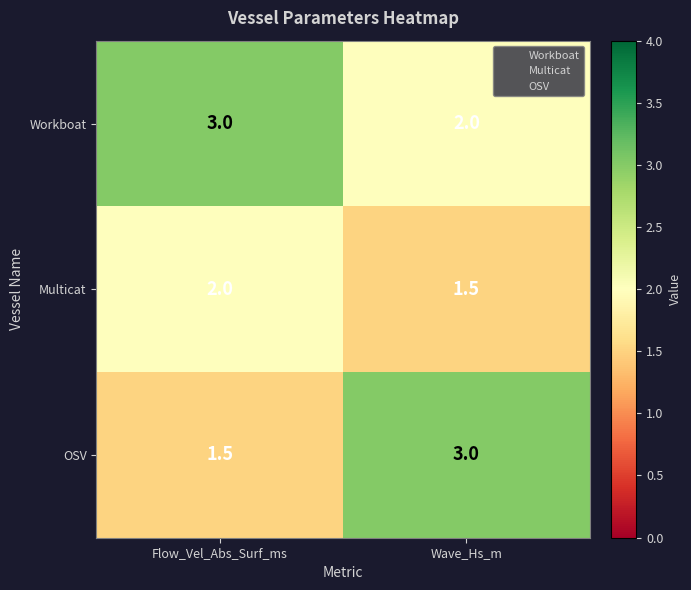

At which label is Multicat closest to 1?

Wave_Hs_m